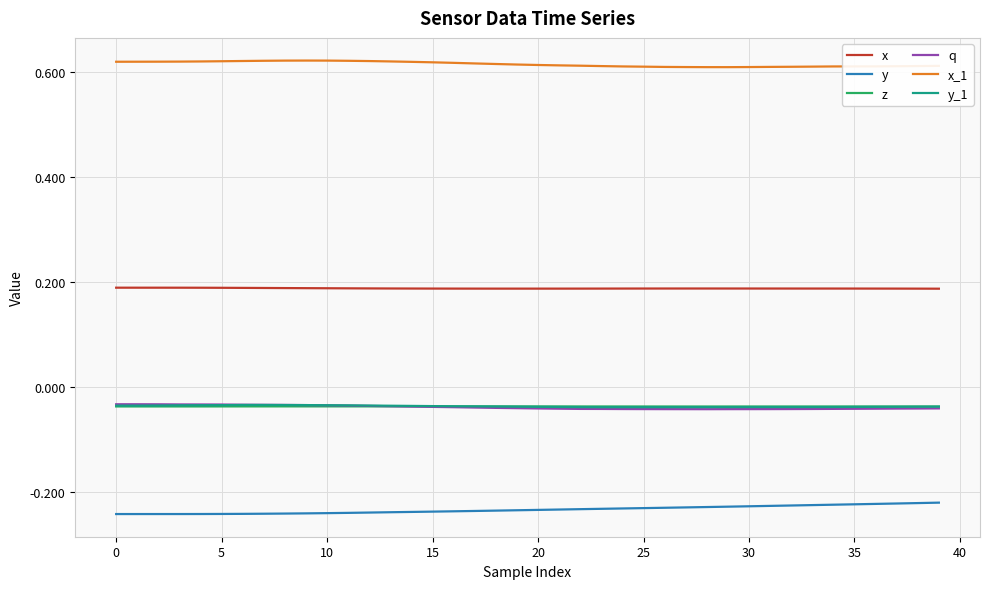

How many intersections are there between y_1 and z?

1